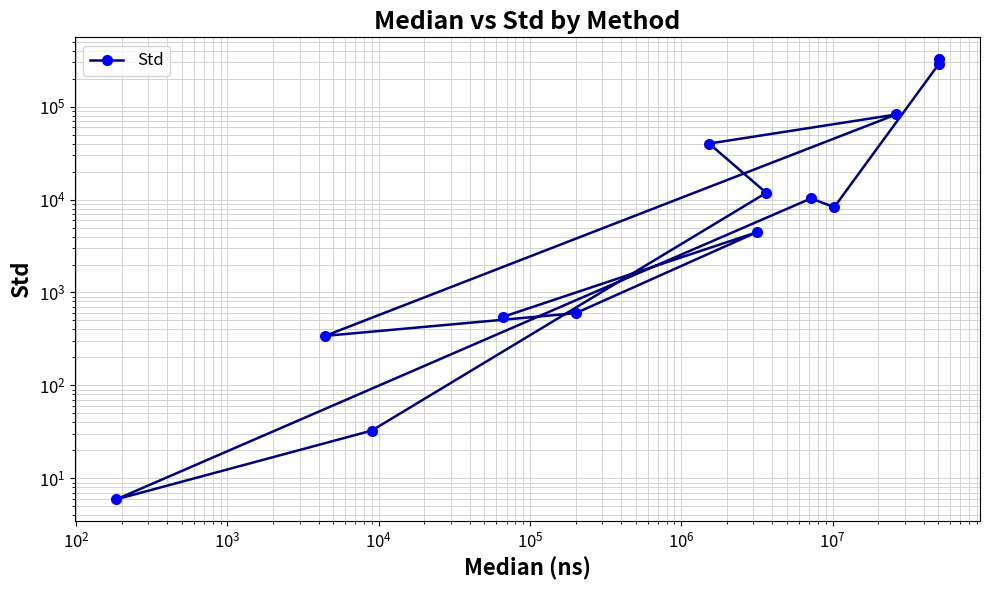

Count the number of categories in the chart.

13